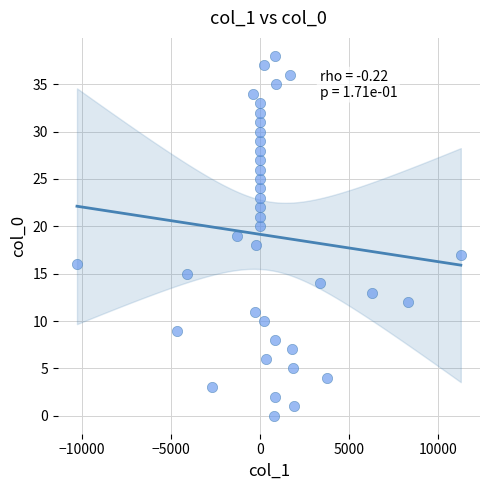

What is the range of Y values (max minus min)?

38